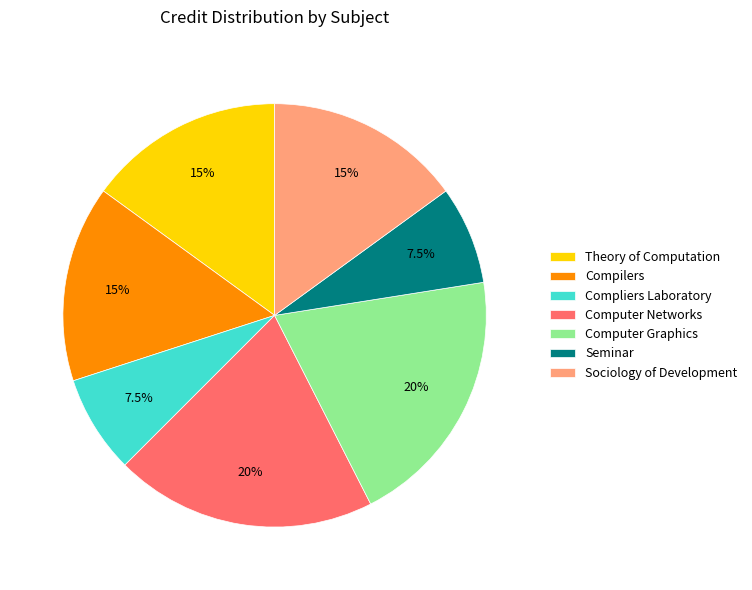

To the nearest percent, what is the average slice percentage?

14%